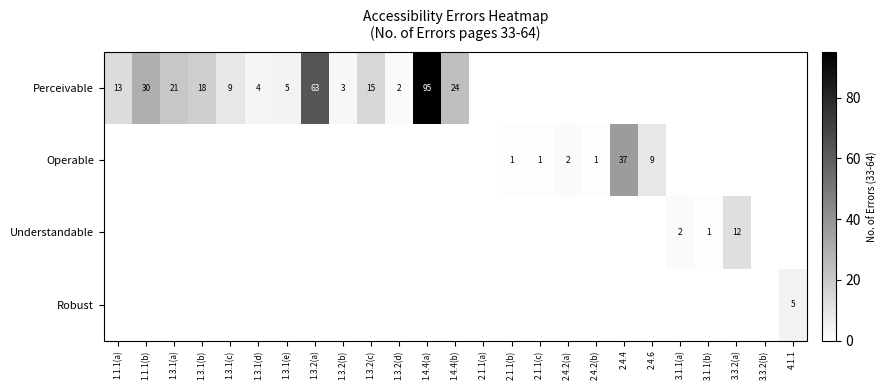

Is the value of Robust at 1.4.4(a) greater than the value of Perceivable at 3.1.1(b)?

No